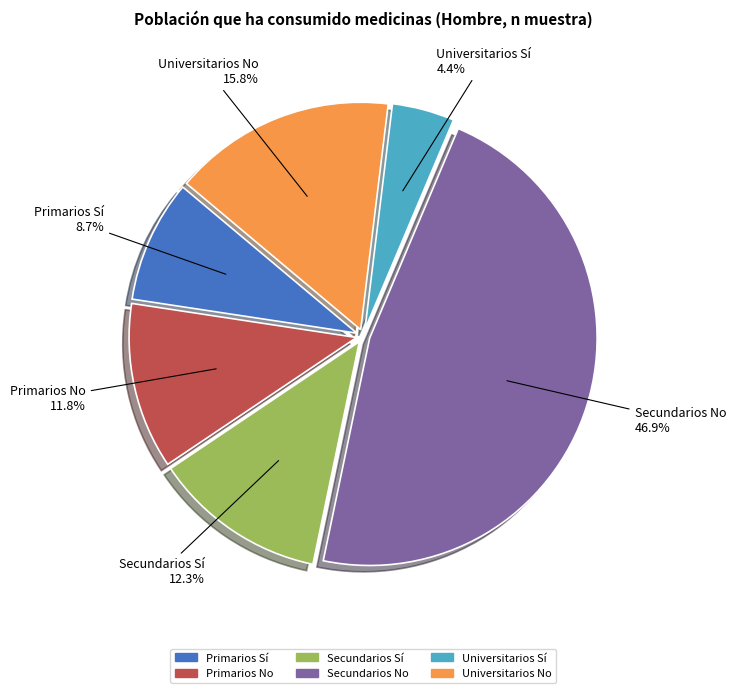

How many slices are in this pie chart?

6